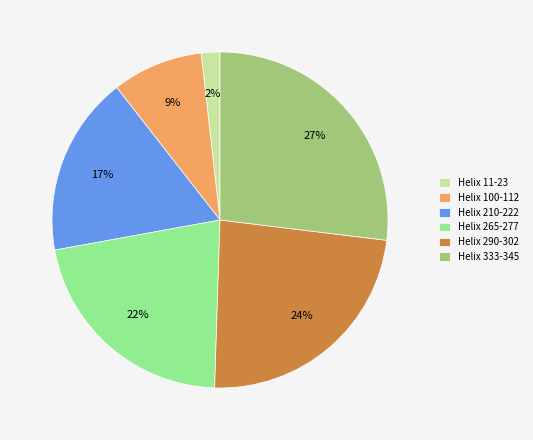

Does Helix 333-345 account for over 50% of the chart?

No